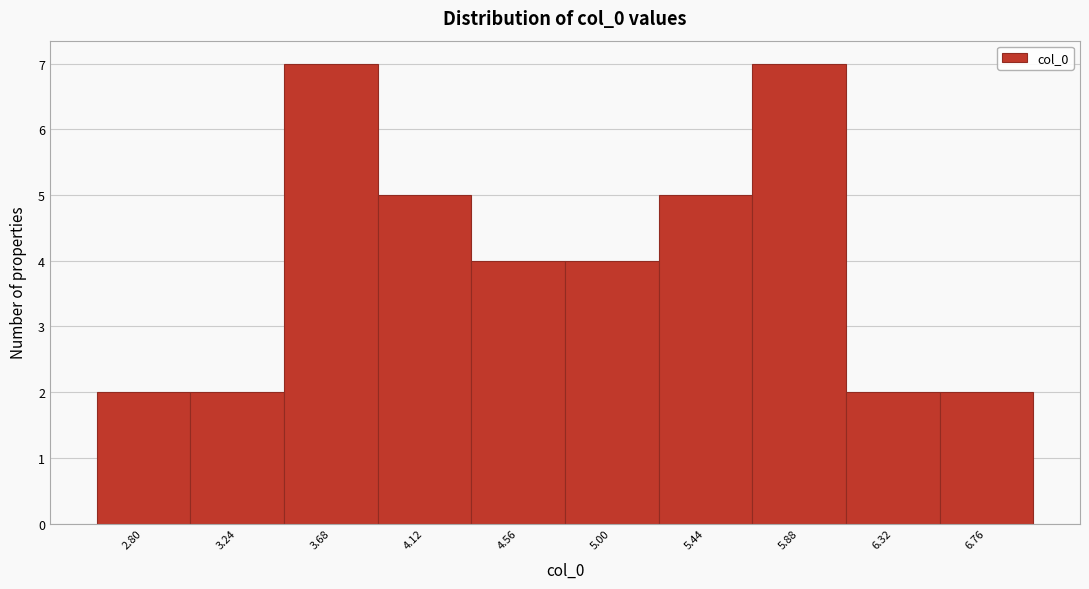

Reading left to right, transcribe all the data shown in this chart.

2.80=2	3.24=2	3.68=7	4.12=5	4.56=4	5.00=4	5.44=5	5.88=7	6.32=2	6.76=2